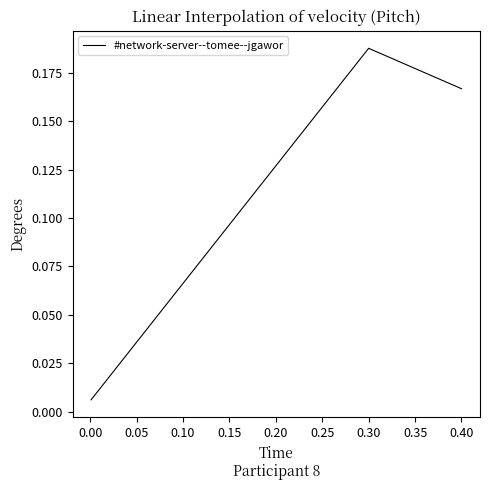

What is the sum of all values?

0.4